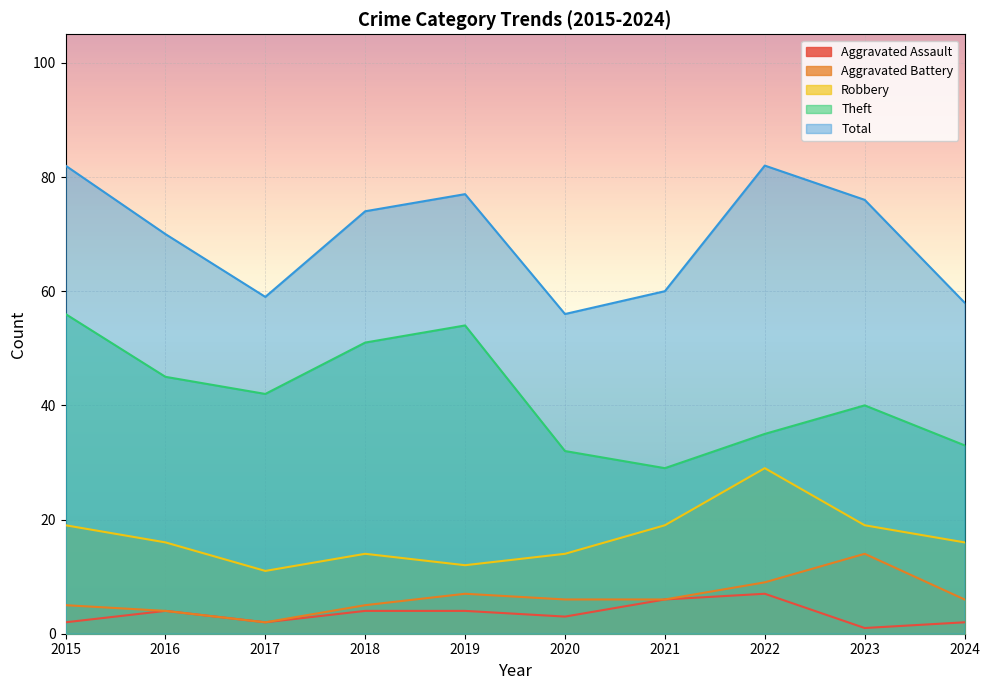

Reading left to right, what are all the values shown in this chart?

Aggravated Assault: 2015=2	2016=4	2017=2	2018=4	2019=4	2020=3	2021=6	2022=7	2023=1	2024=2
Aggravated Battery: 2015=5	2016=4	2017=2	2018=5	2019=7	2020=6	2021=6	2022=9	2023=14	2024=6
Robbery: 2015=19	2016=16	2017=11	2018=14	2019=12	2020=14	2021=19	2022=29	2023=19	2024=16
Theft: 2015=56	2016=45	2017=42	2018=51	2019=54	2020=32	2021=29	2022=35	2023=40	2024=33
Total: 2015=82	2016=70	2017=59	2018=74	2019=77	2020=56	2021=60	2022=82	2023=76	2024=58